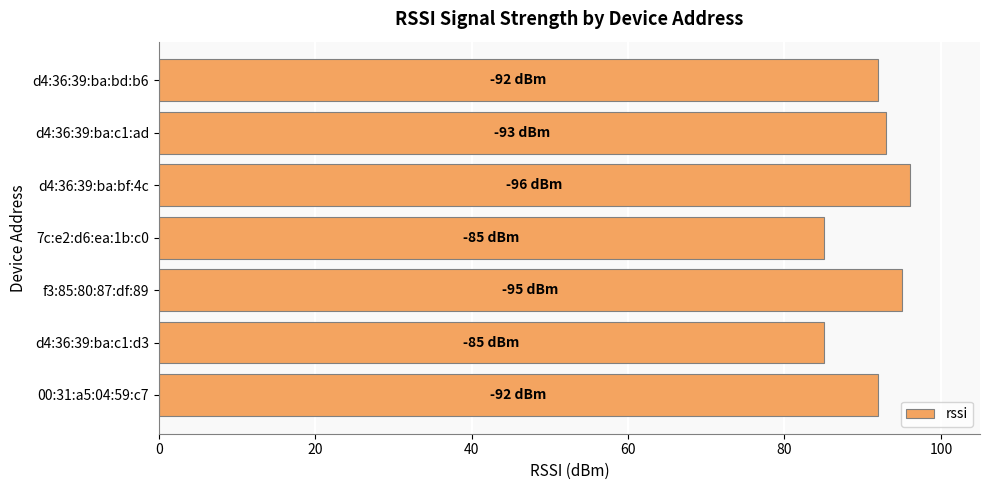

Reading bottom to top, what are all the values shown in this chart?

00:31:a5:04:59:c7=92	d4:36:39:ba:c1:d3=85	f3:85:80:87:df:89=95	7c:e2:d6:ea:1b:c0=85	d4:36:39:ba:bf:4c=96	d4:36:39:ba:c1:ad=93	d4:36:39:ba:bd:b6=92